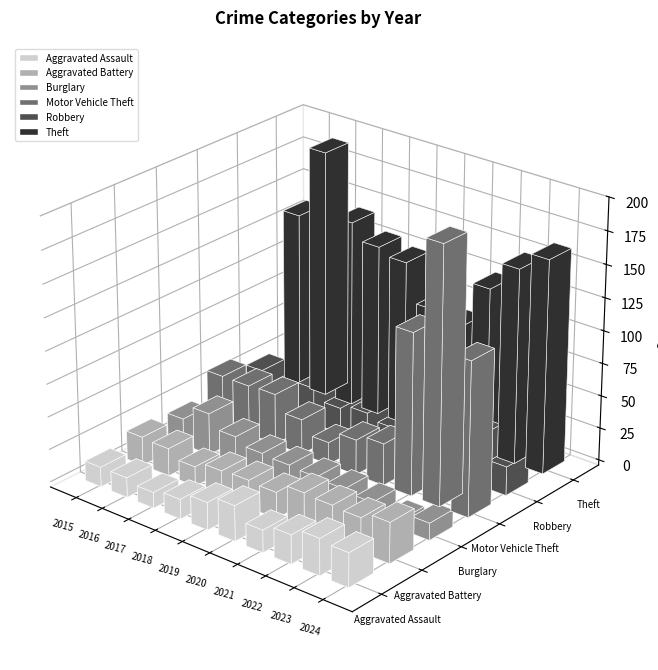

Reading left to right, what are all the values shown in this chart?

Aggravated Assault: 15	15	12	15	21	27	17	22	28	26
Aggravated Battery: 22	21	15	20	21	20	28	27	26	31
Burglary: 20	32	22	17	16	15	14	12	7	13
Motor Vehicle Theft: 38	38	39	27	17	27	32	124	196	118
Robbery: 27	21	28	20	24	20	32	20	37	22
Theft: 135	190	143	131	126	97	91	127	149	163